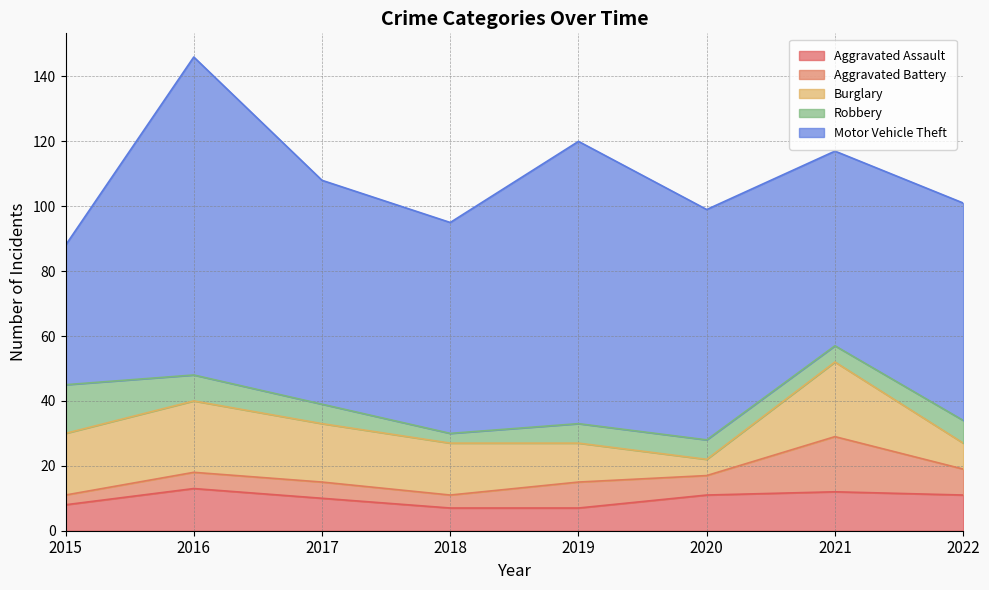

At which category does Motor Vehicle Theft reach its first local valley?

2018